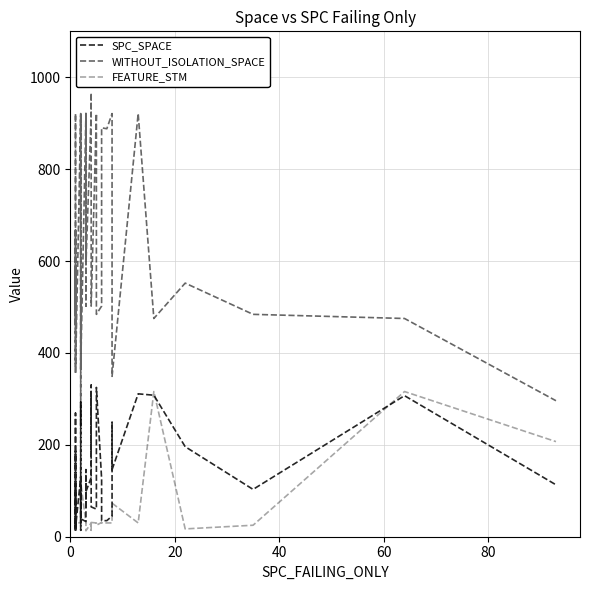

True or false: WITHOUT_ISOLATION_SPACE and SPC_SPACE cross at least once.

False